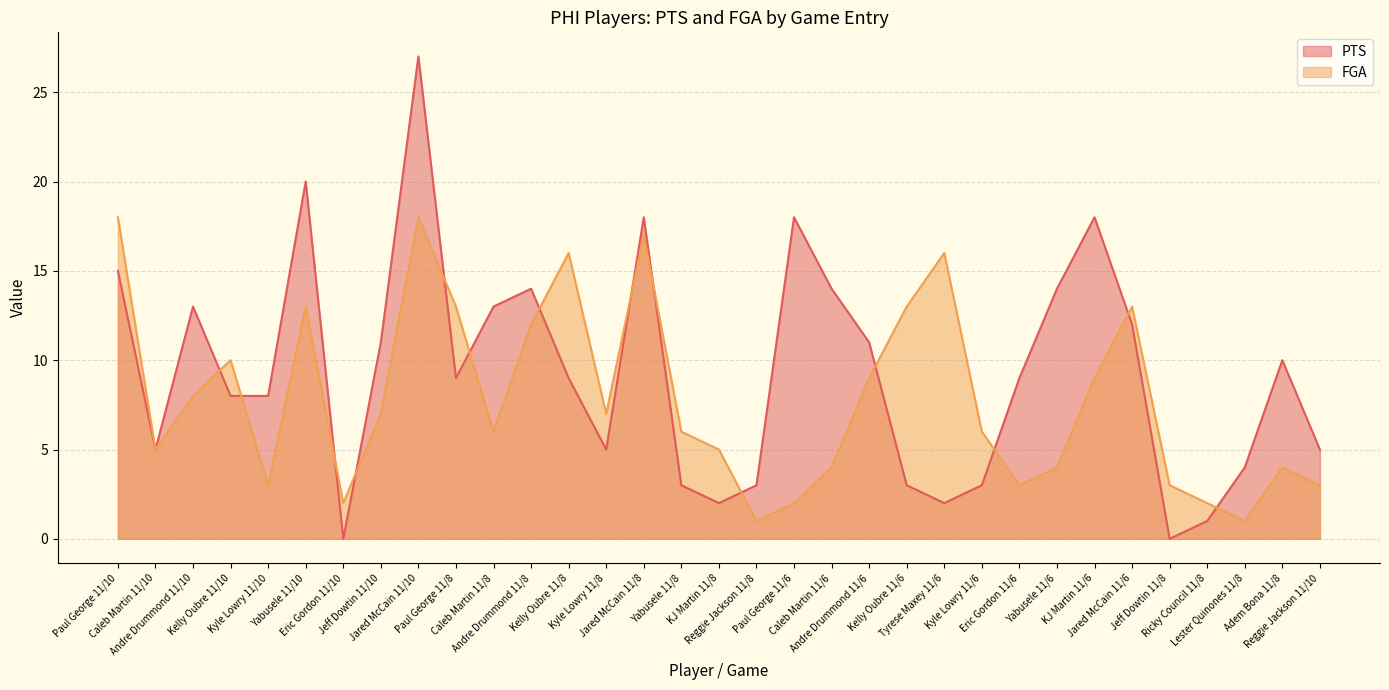

Which series has the largest range (max minus min)?

PTS